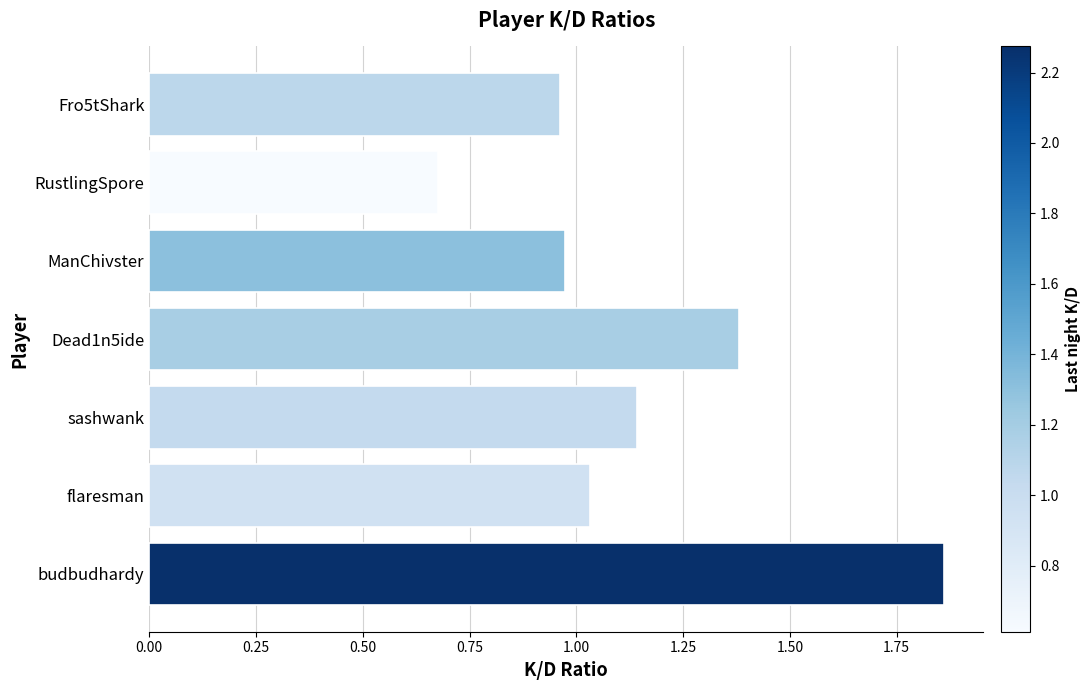

Approximately how many times larger is the value at RustlingSpore compared to budbudhardy?

0.4